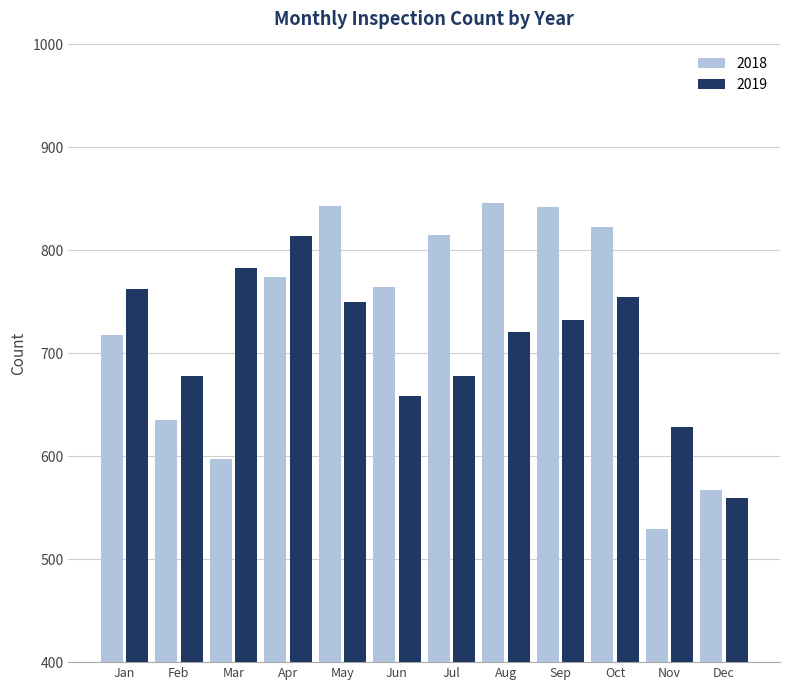

Between Feb and Oct, which series saw the biggest shift?

2018